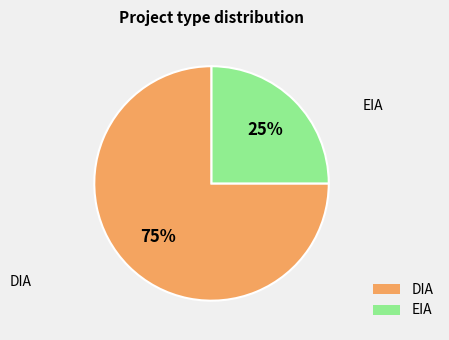

True or false: DIA accounts for 62% of the total.

False